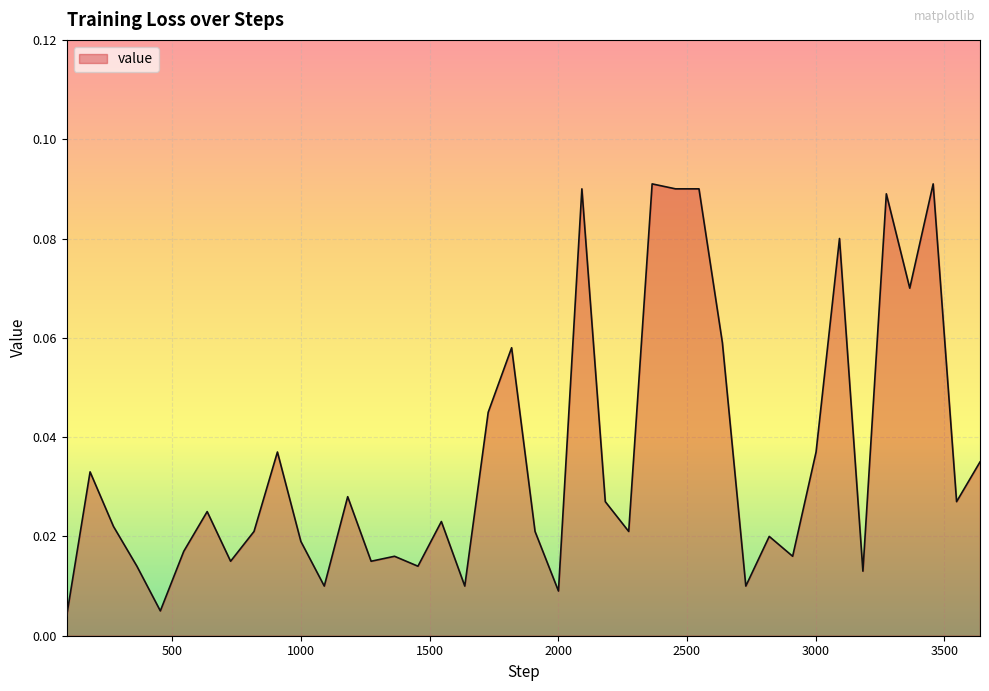

What is the greatest value displayed?

0.1